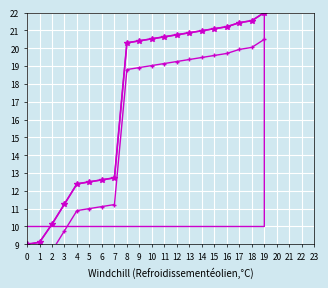

Between 18 and 14, which is larger?

18